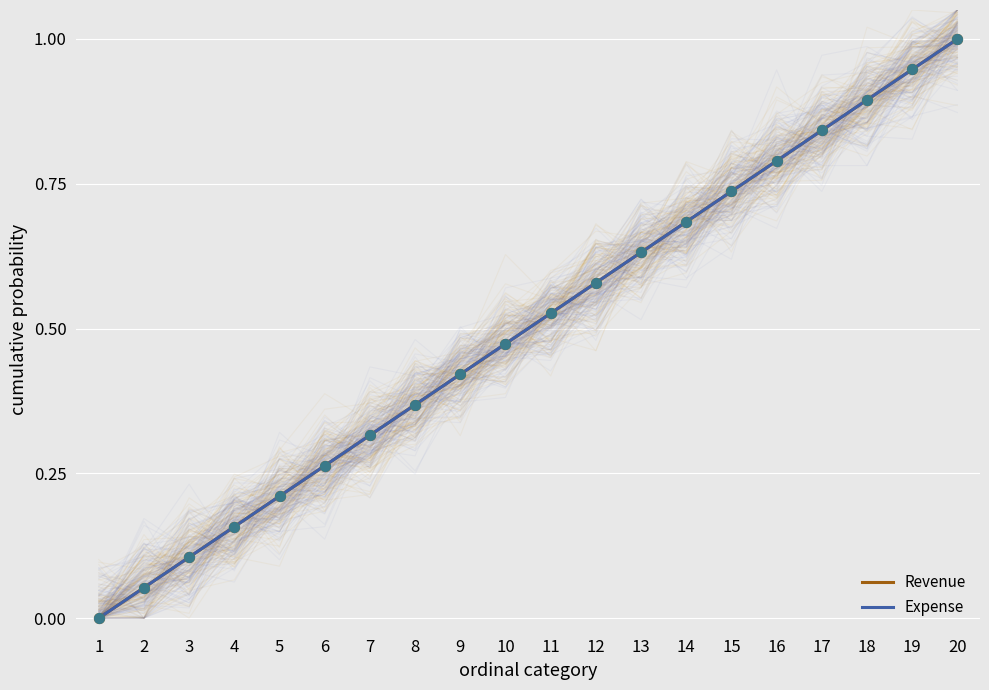

At which category is the sum across all series the highest?

20